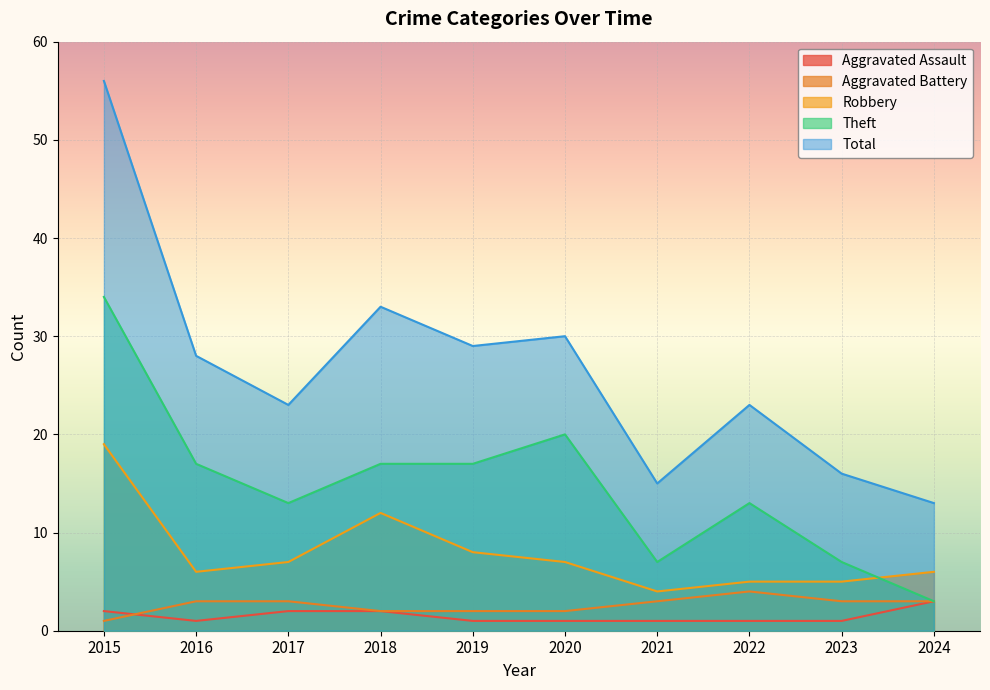

At which category does Theft reach its first local peak?

2020